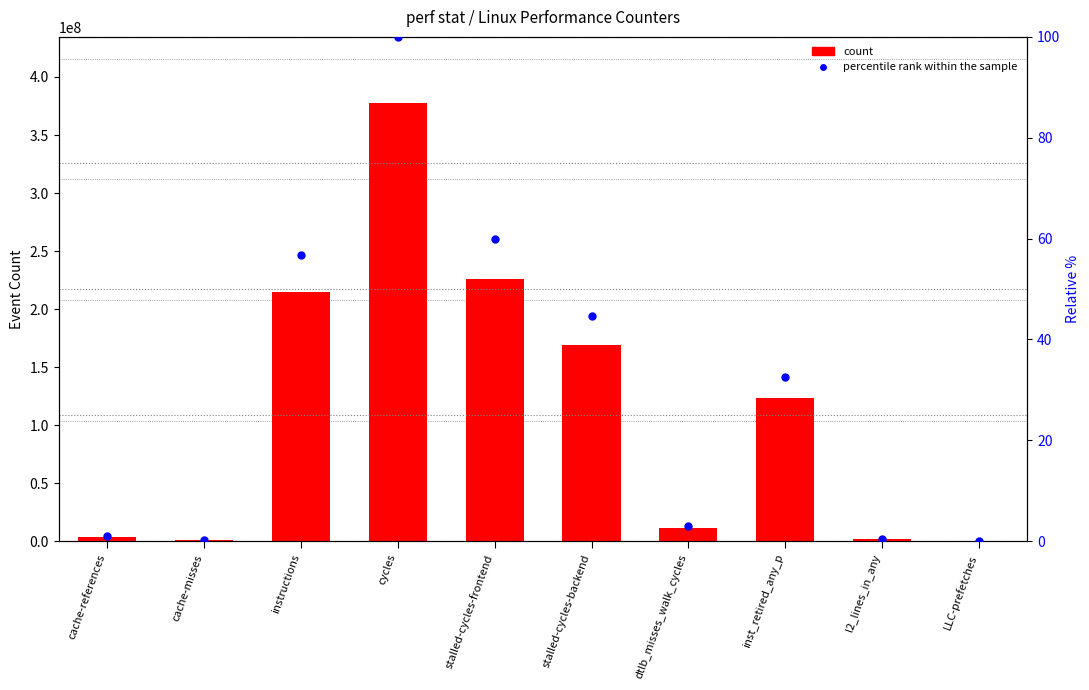

Which series has the largest total across all categories?

count